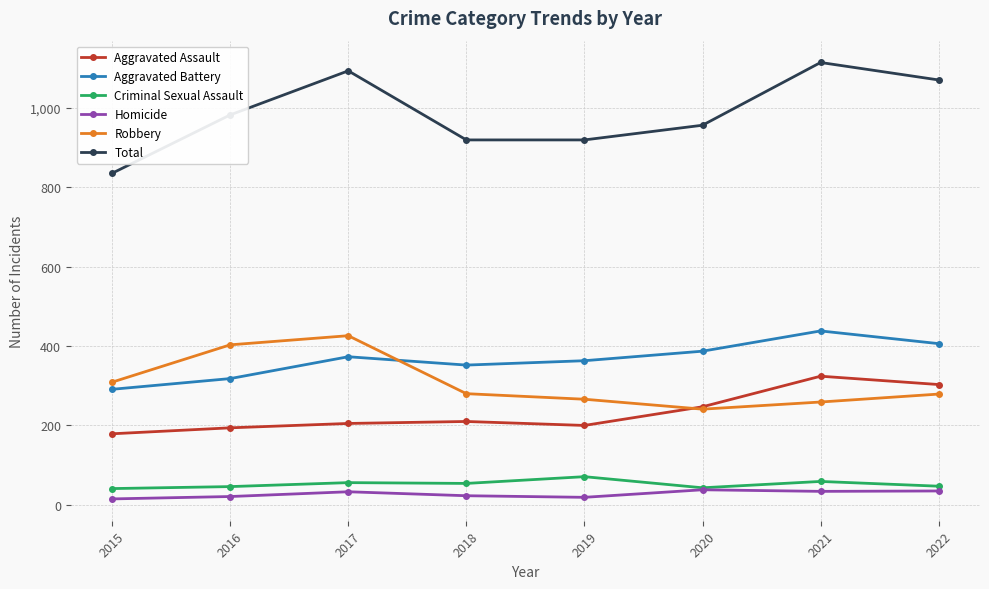

Does the chart display data point markers on the line(s)?

Yes